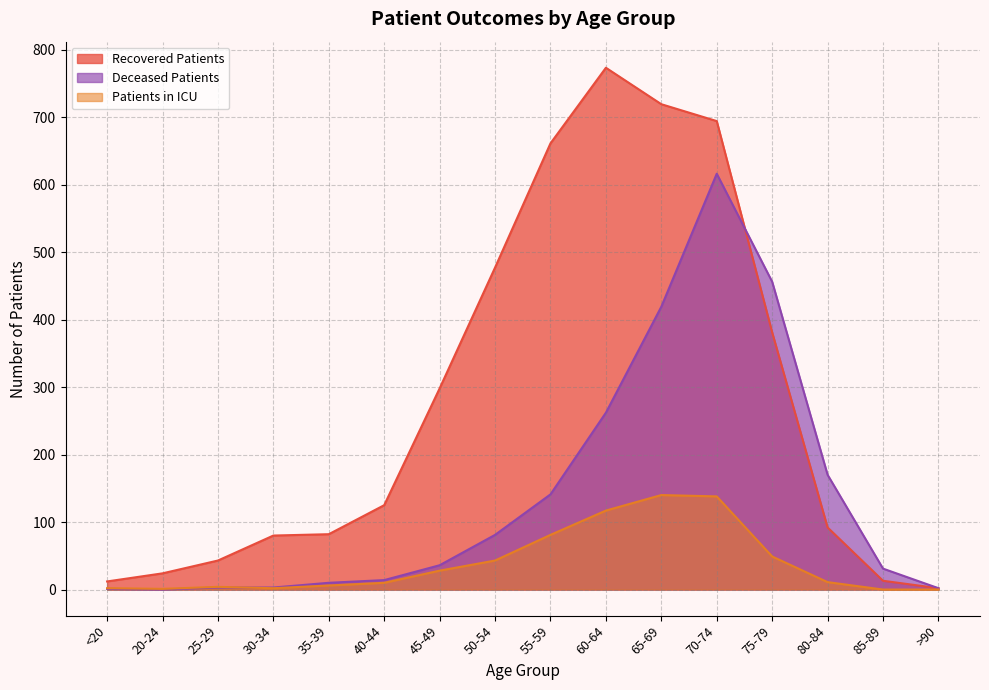

Reading left to right, what are all the values shown in this chart?

recovered_patients: 12	24	43	80	82	125	298	477	661	773	719	694	381	92	13	2
deceased_patients: 1	0	3	3	10	14	36	81	141	262	419	616	456	170	31	2
patients_in_icu: 2	1	4	2	6	10	28	43	81	117	140	138	49	11	0	0